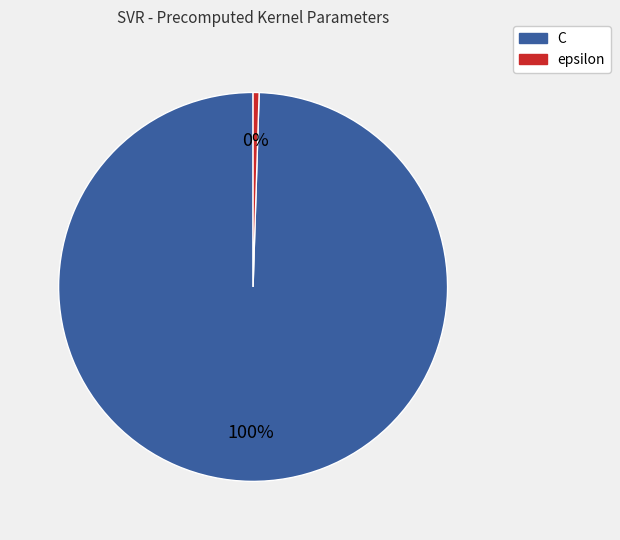

Which category has the biggest portion of the pie?

C